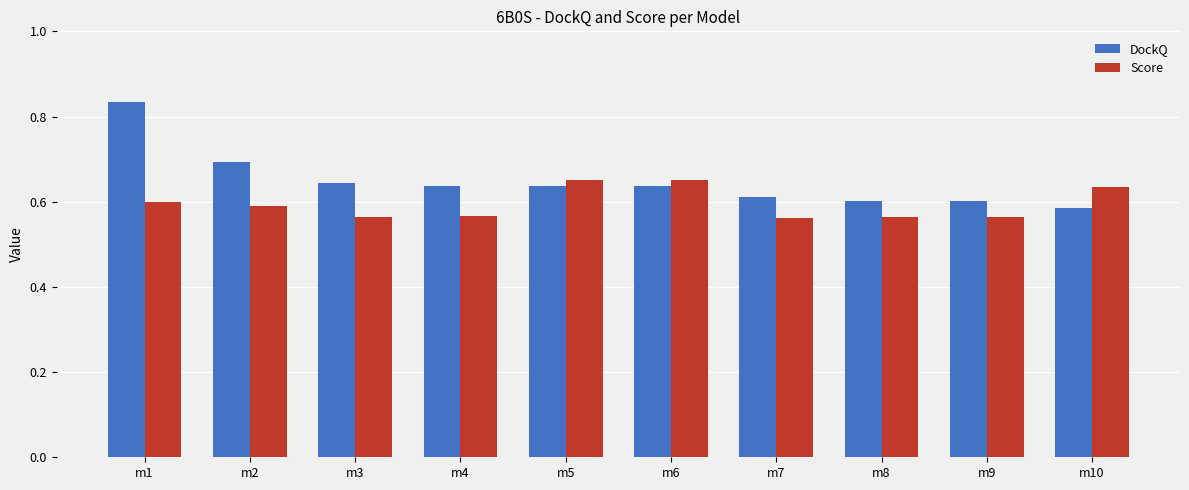

Count the Score values in the range 0 to 1.

10